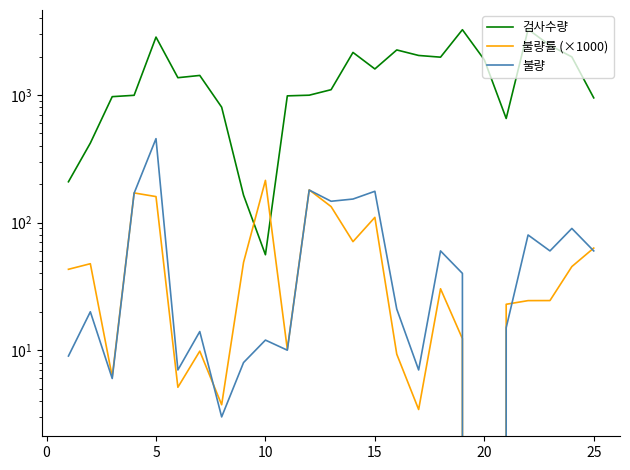

List the series in order of their peak value, lowest first.

불량률 (×1000), 불량, 검사수량